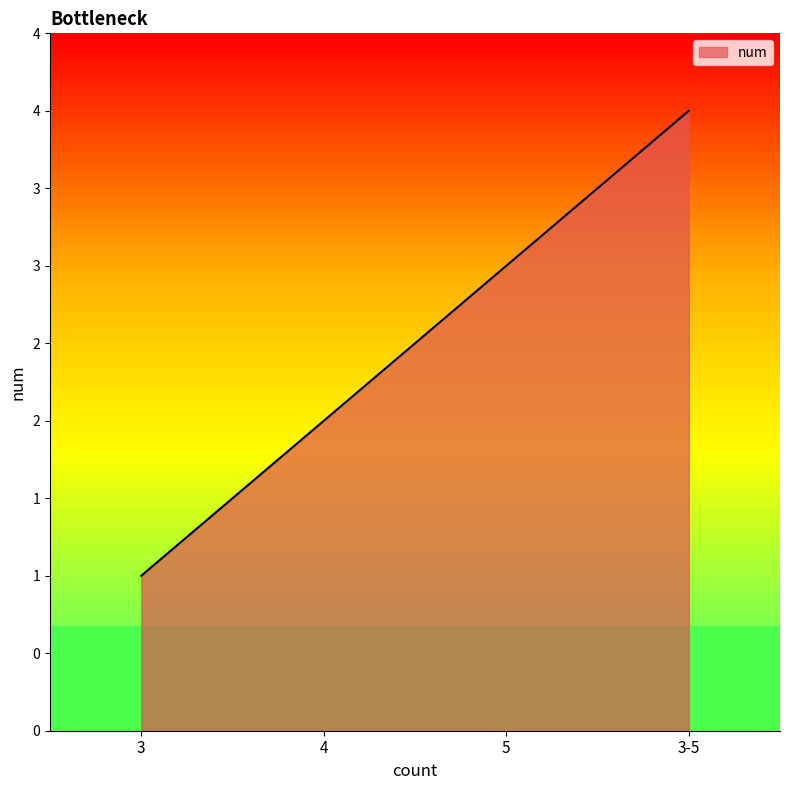

True or false: there are more than 1 points higher than both neighbors.

False